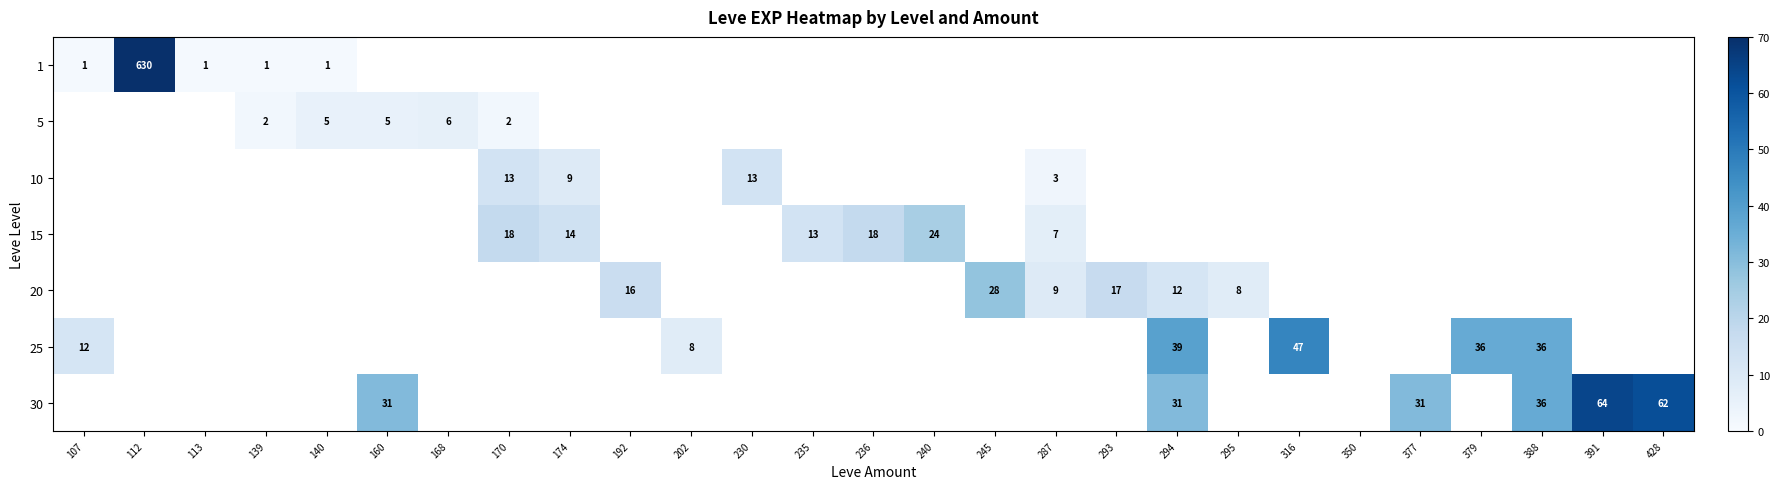

How many distinct data groups are displayed?

7